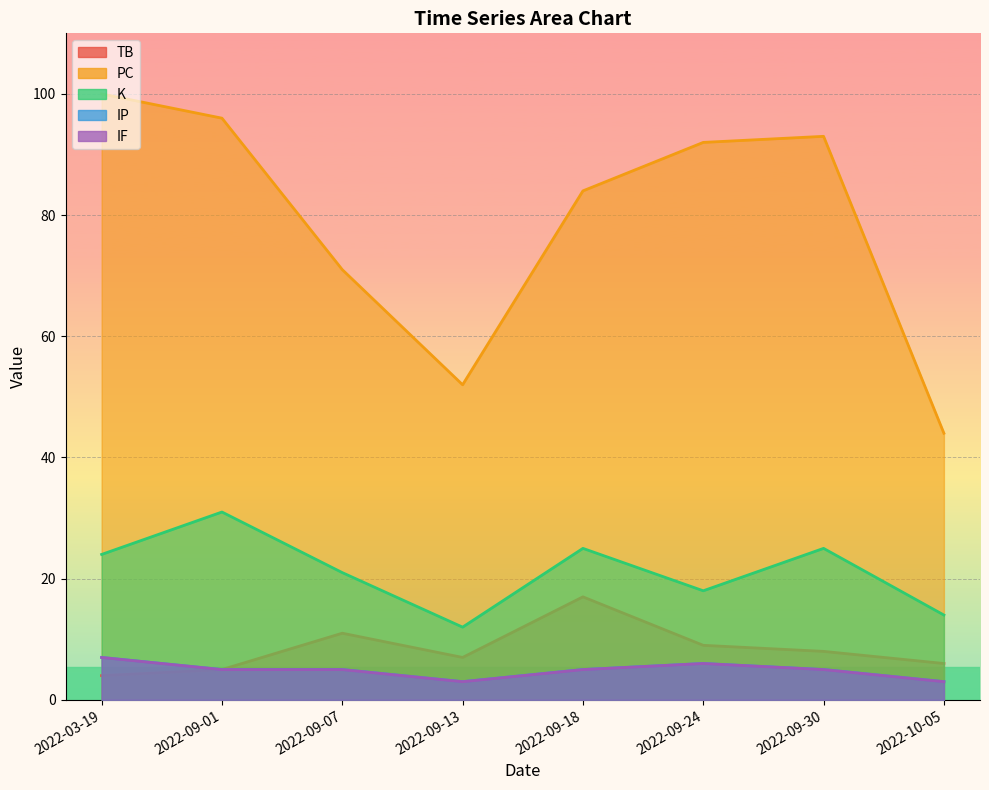

True or false: TB has a value of 4 at 2022-03-19.

True